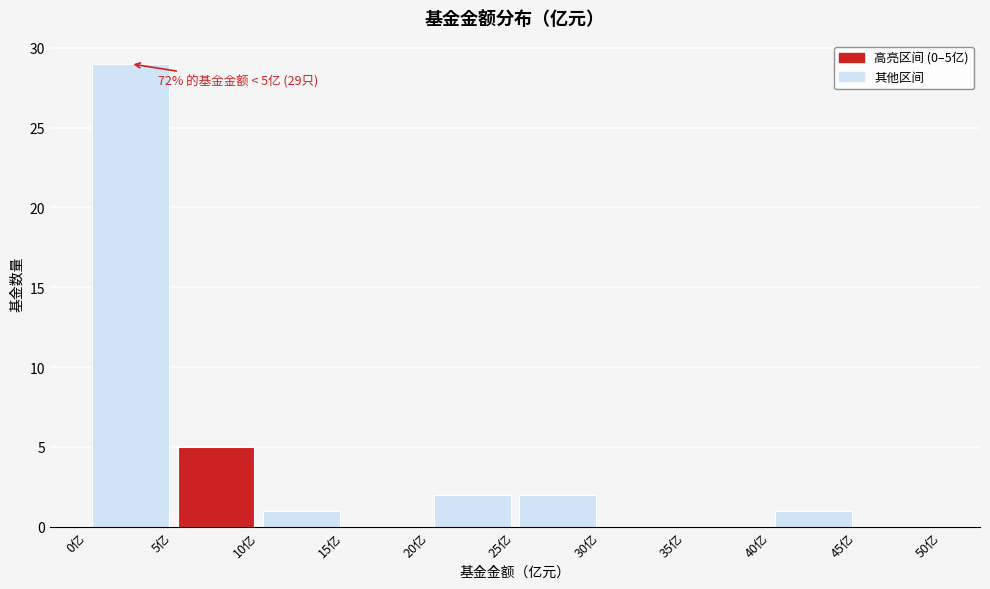

Which range on the x-axis has the tallest bar?

0 to 5